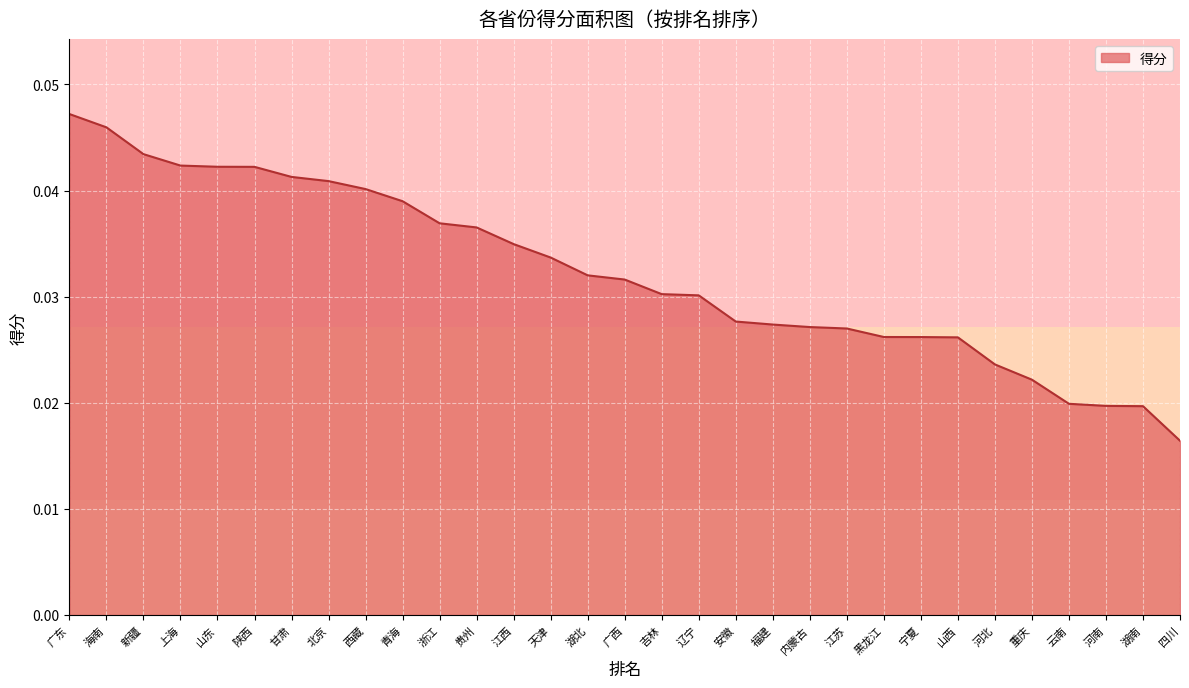

Where is the data nearest to the value 0?

四川